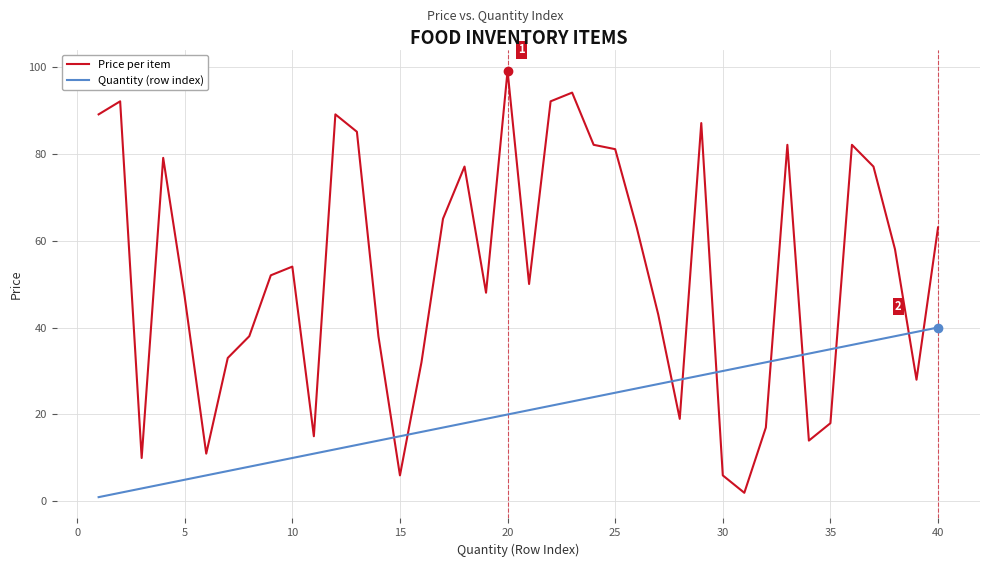

At how many categories does at least one series exceed 26?

36